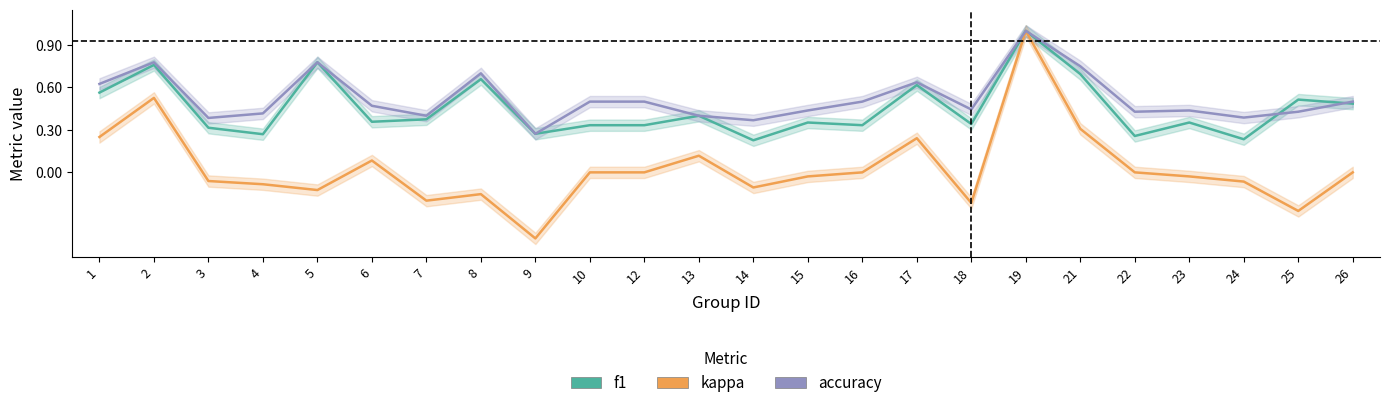

Reading left to right, list all the values displayed in this chart.

f1: 1=0.6	2=0.8	3=0.3	4=0.3	5=0.8	6=0.4	7=0.4	8=0.7	9=0.3	10=0.3	12=0.3	13=0.4	14=0.2	15=0.4	16=0.3	17=0.6	18=0.3	19=1.0	21=0.7	22=0.3	23=0.4	24=0.2	25=0.5	26=0.5
kappa: 1=0.2	2=0.5	3=-0.1	4=-0.1	5=-0.1	6=0.1	7=-0.2	8=-0.2	9=-0.5	10=0.0	12=0.0	13=0.1	14=-0.1	15=-0.0	16=0.0	17=0.2	18=-0.2	19=1.0	21=0.3	22=0.0	23=-0.0	24=-0.1	25=-0.3	26=0.0
accuracy: 1=0.6	2=0.8	3=0.4	4=0.4	5=0.8	6=0.5	7=0.4	8=0.7	9=0.3	10=0.5	12=0.5	13=0.4	14=0.4	15=0.4	16=0.5	17=0.6	18=0.4	19=1.0	21=0.8	22=0.4	23=0.4	24=0.4	25=0.4	26=0.5